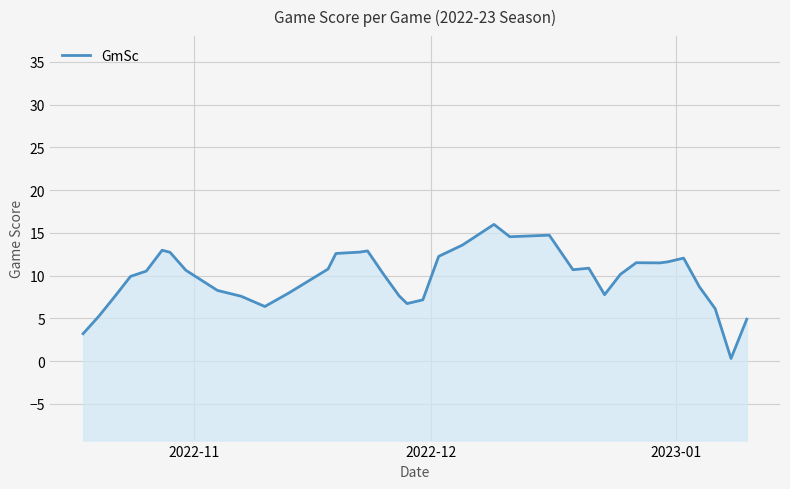

How many data points are above 10?

21